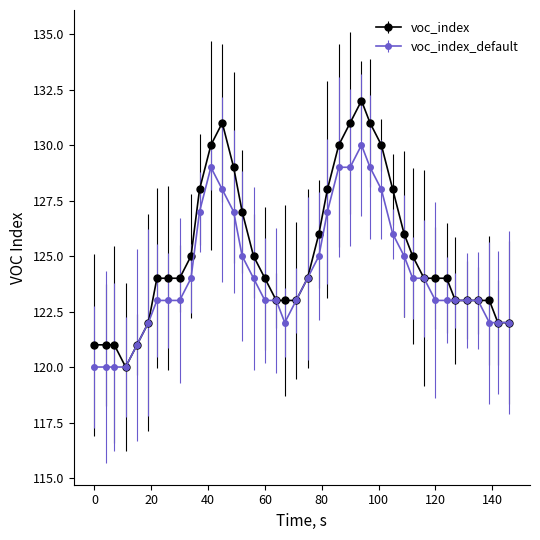

Which series has the widest spread of values?

voc_index